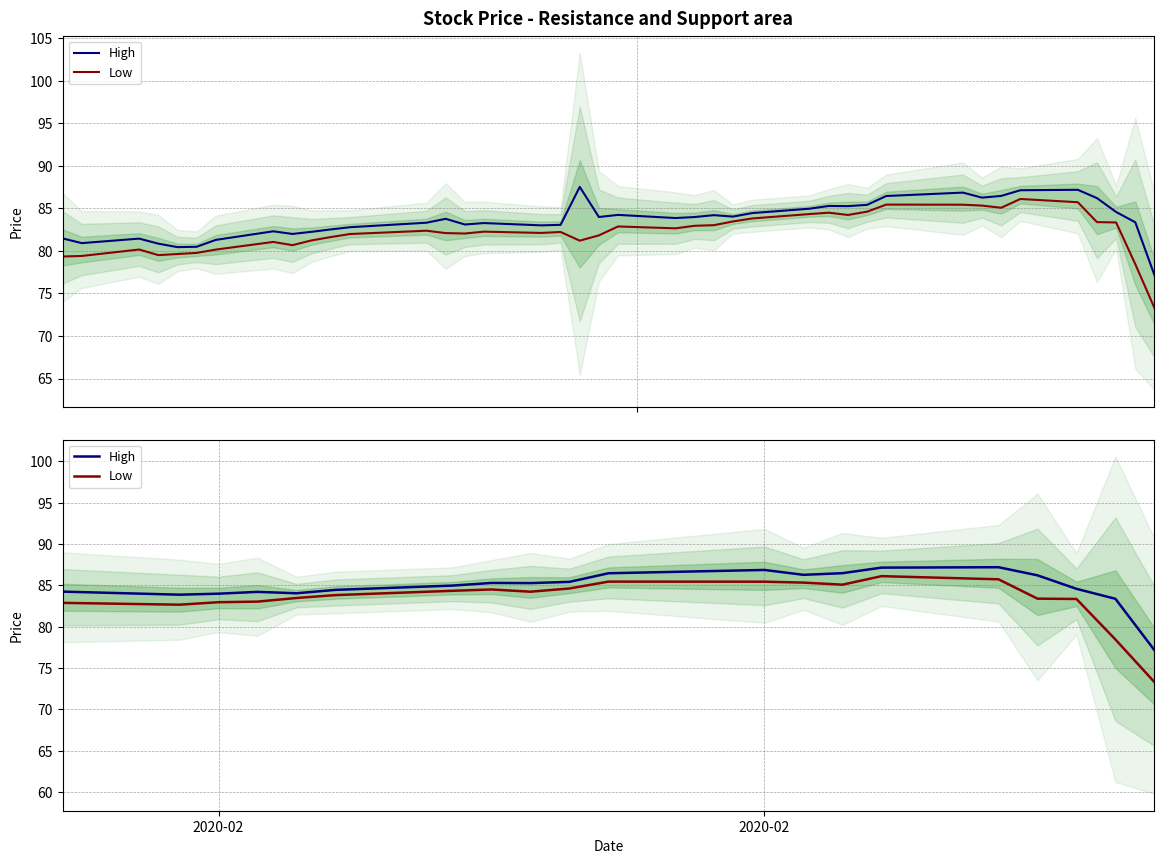

What are all the series names shown in the legend?

High, Low